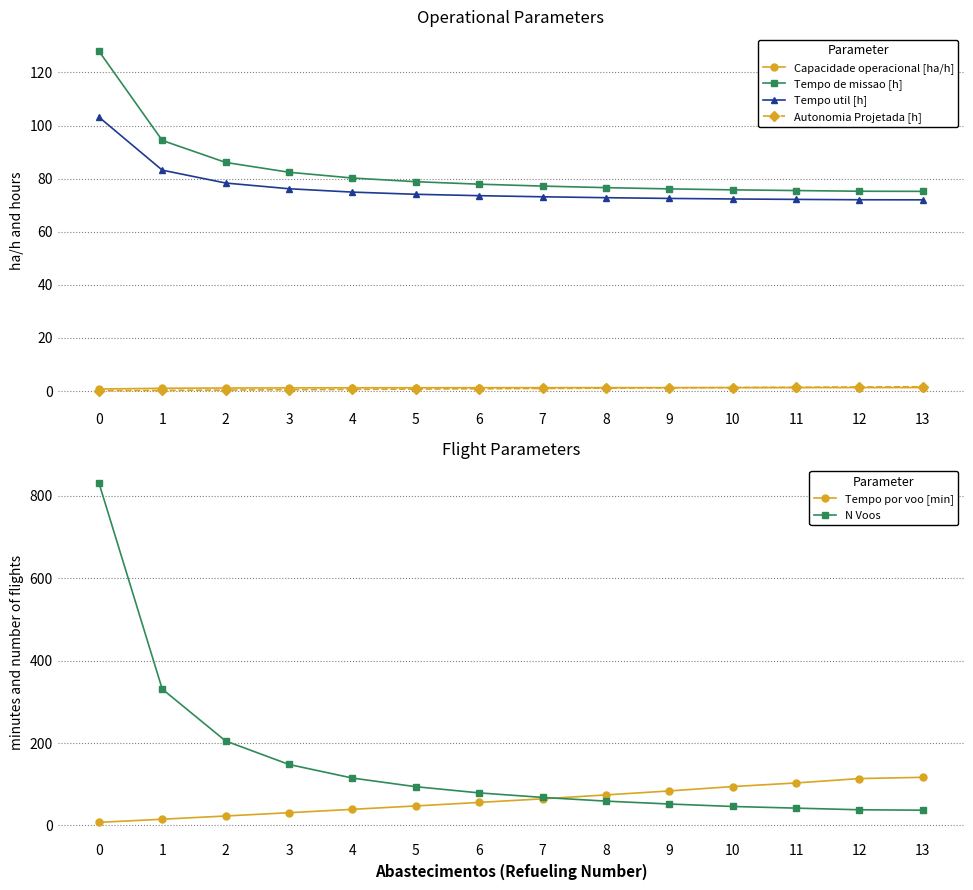

What is the value of the N Voos point at the 1st from the left?

832.0